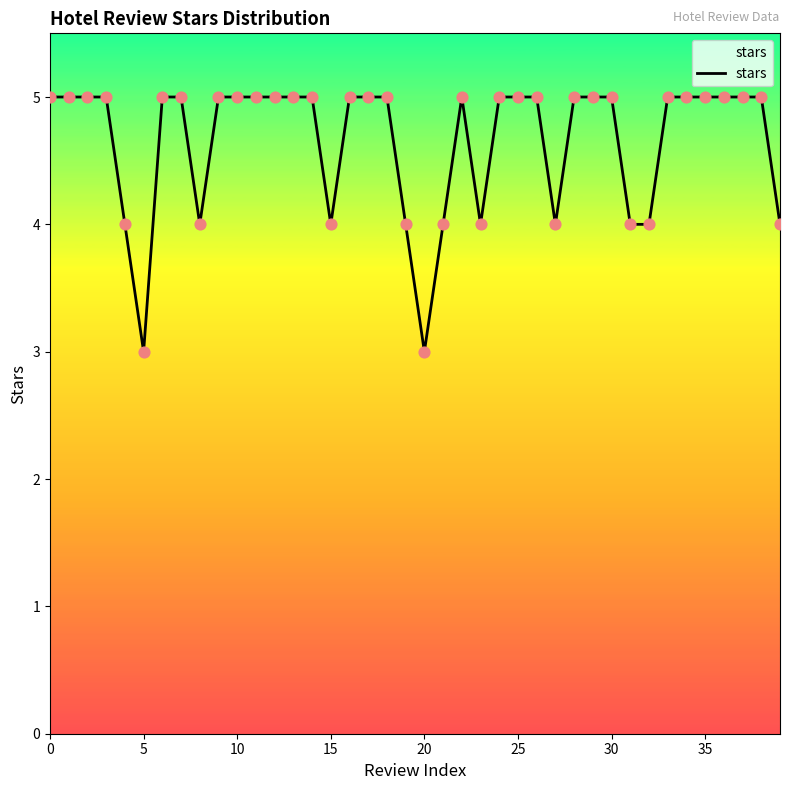

What is the smallest value displayed?

3